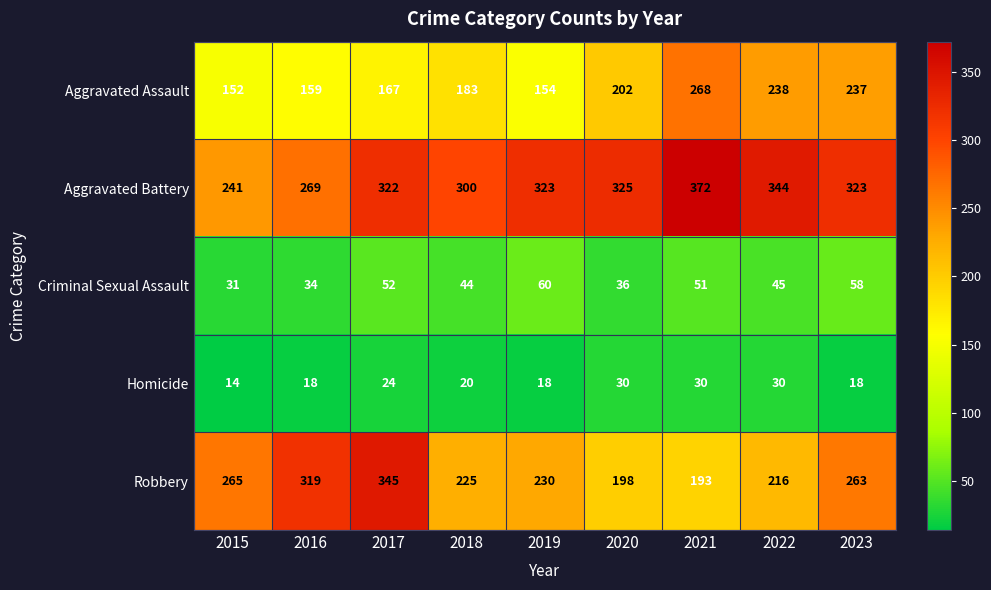

List the labels in order of Criminal Sexual Assault value, smallest first.

2015, 2016, 2020, 2018, 2022, 2021, 2017, 2023, 2019